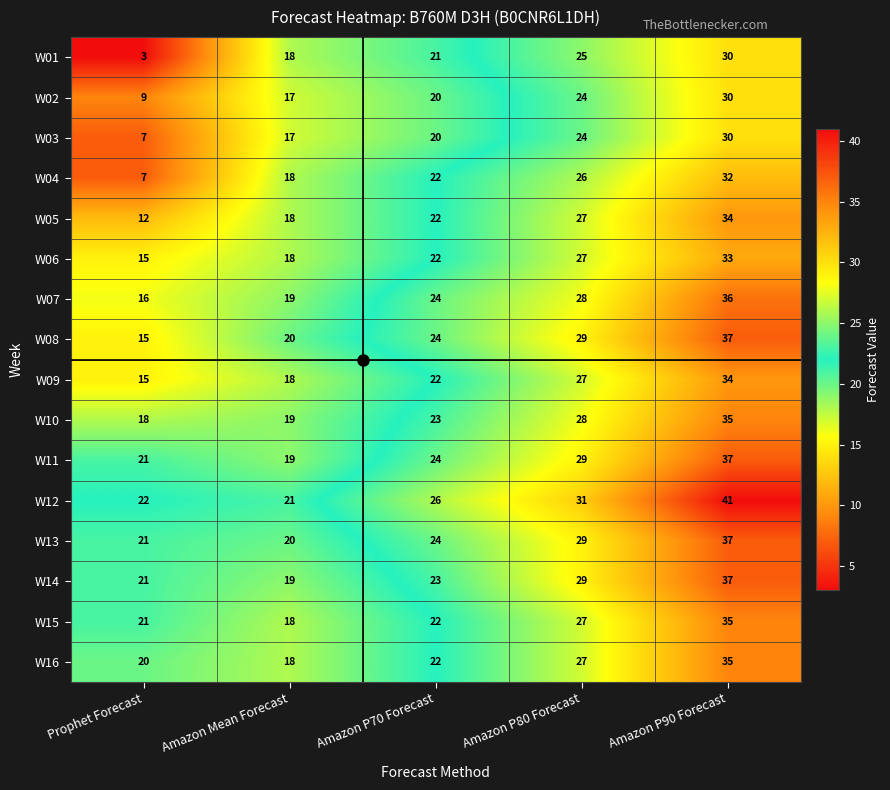

What is the difference between the highest and lowest values at Amazon P80 Forecast?

7